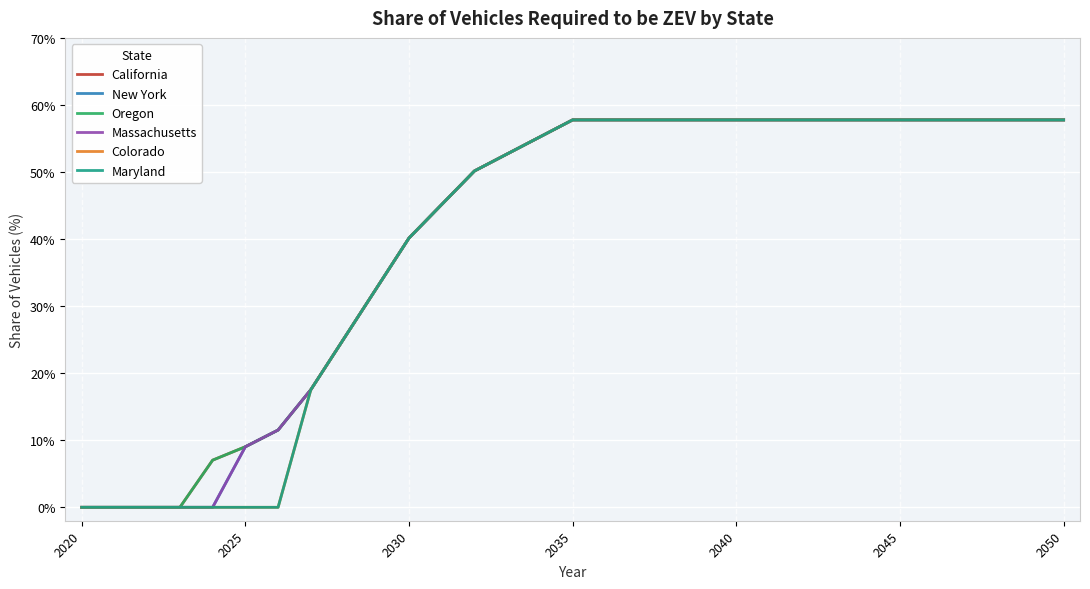

True or false: Massachusetts and Colorado intersect in this chart.

False